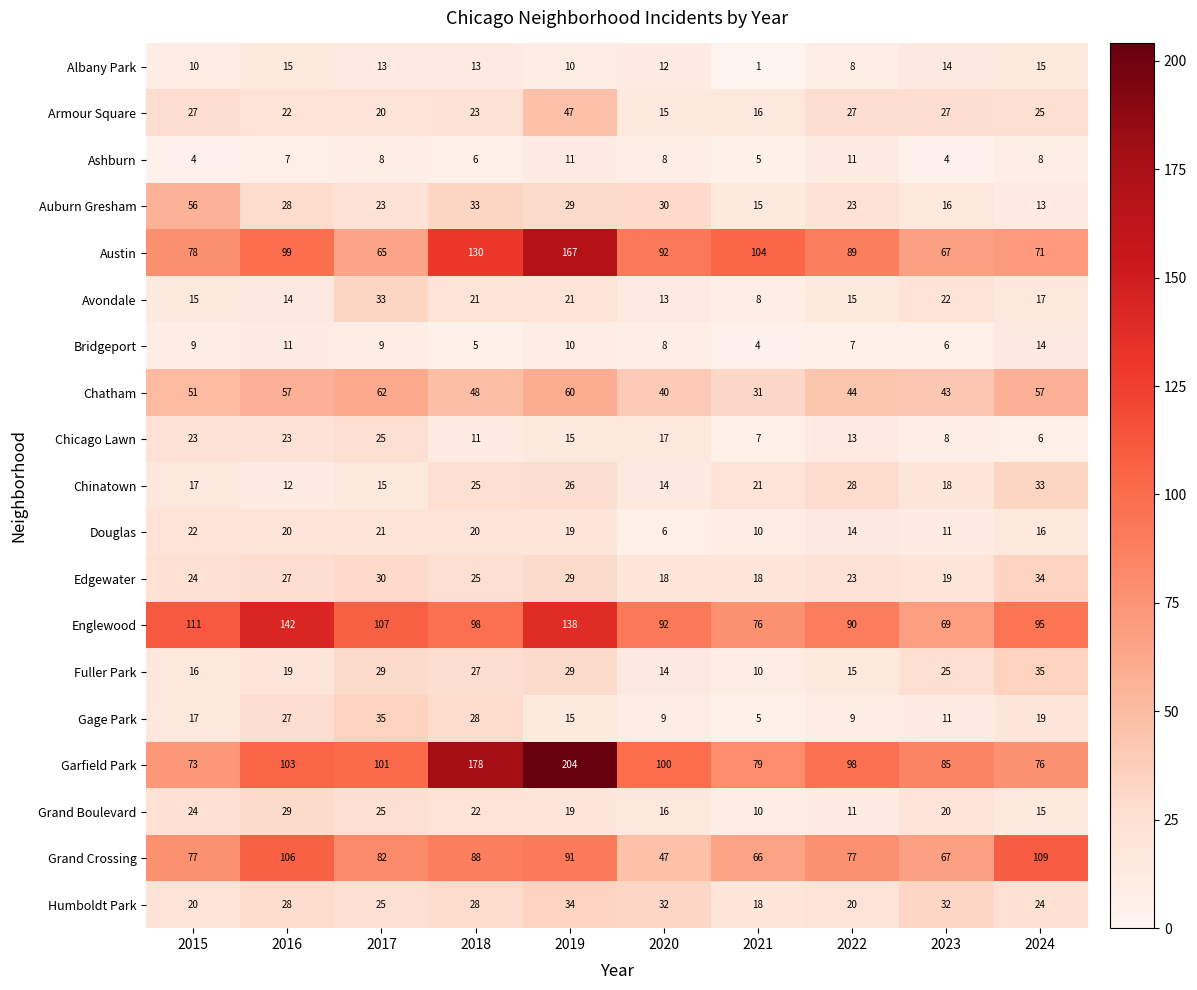

The value of Englewood at 2017 is 28. True or false?

False